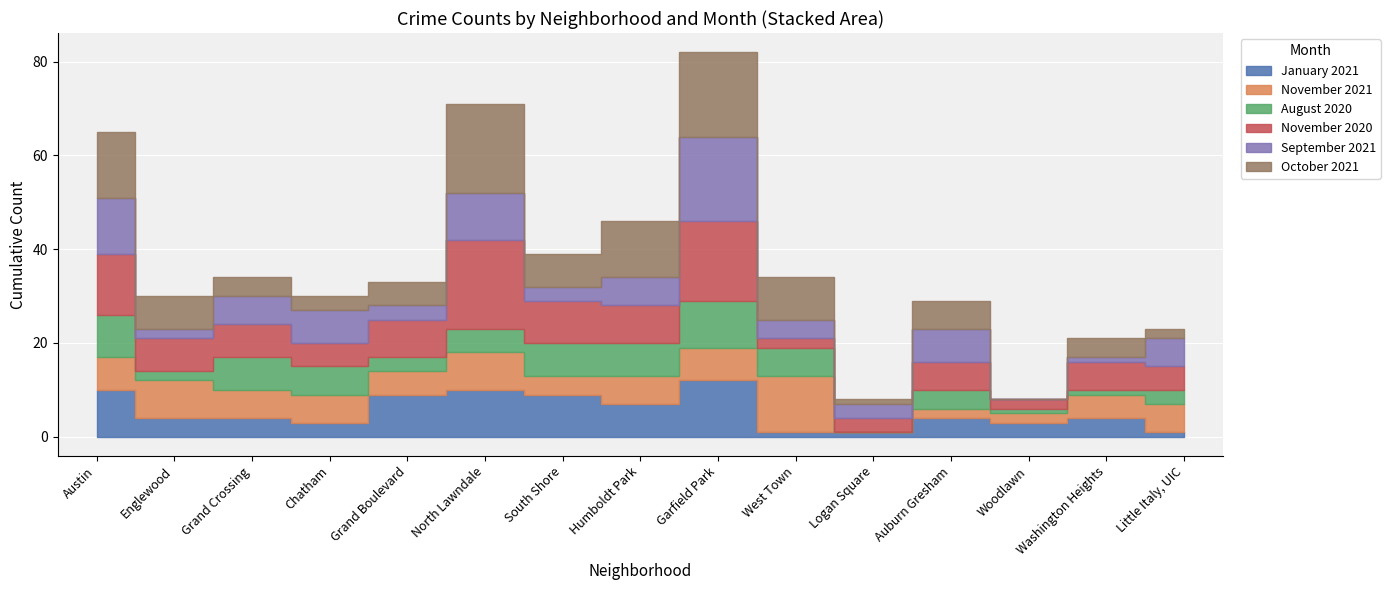

Is it true that November 2020 equals 19 at North Lawndale?

True